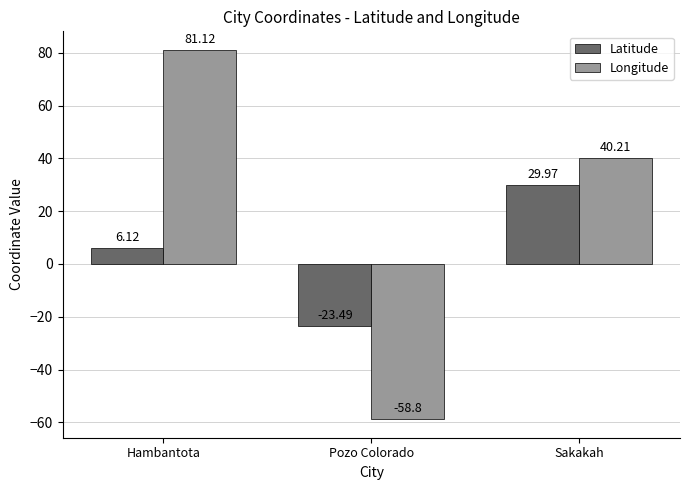

What are all the series names shown in the legend?

Latitude, Longitude